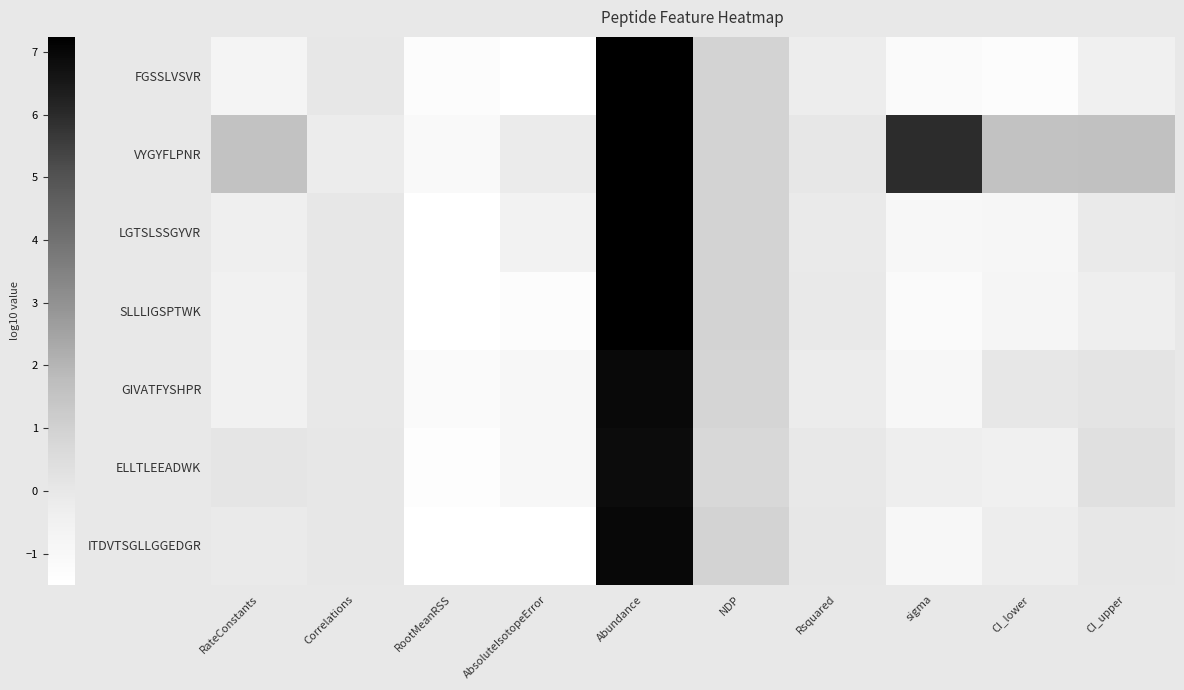

Reading left to right, list all the values displayed in this chart.

FGSSLVSVR: RateConstants=-0.7	Correlations=-0.0	RootMeanRSS=-1.3	AbsoluteIsotopeError=-1.5	Abundance=7.6	NDP=0.9	Rsquared=-0.2	sigma=-1.2	CI_lower=-1.3	CI_upper=-0.4
VYGYFLPNR: RateConstants=1.6	Correlations=-0.2	RootMeanRSS=-1.1	AbsoluteIsotopeError=-0.2	Abundance=7.7	NDP=0.9	Rsquared=0.0	sigma=6.0	CI_lower=1.5	CI_upper=1.6
LGTSLSSGYVR: RateConstants=-0.4	Correlations=-0.0	RootMeanRSS=-1.6	AbsoluteIsotopeError=-0.6	Abundance=7.5	NDP=0.9	Rsquared=-0.1	sigma=-0.9	CI_lower=-0.8	CI_upper=-0.1
SLLLIGSPTWK: RateConstants=-0.5	Correlations=-0.0	RootMeanRSS=-1.5	AbsoluteIsotopeError=-1.3	Abundance=7.4	NDP=0.9	Rsquared=-0.1	sigma=-1.2	CI_lower=-0.8	CI_upper=-0.3
GIVATFYSHPR: RateConstants=-0.5	Correlations=-0.0	RootMeanRSS=-1.2	AbsoluteIsotopeError=-1.0	Abundance=7.0	NDP=0.8	Rsquared=-0.2	sigma=-0.9	CI_lower=0.0	CI_upper=0.2
ELLTLEEADWK: RateConstants=0.1	Correlations=-0.0	RootMeanRSS=-1.4	AbsoluteIsotopeError=-0.9	Abundance=6.9	NDP=0.7	Rsquared=-0.0	sigma=-0.3	CI_lower=-0.5	CI_upper=0.4
ITDVTSGLLGGEDGR: RateConstants=-0.1	Correlations=-0.0	RootMeanRSS=-1.6	AbsoluteIsotopeError=-1.5	Abundance=7.0	NDP=0.9	Rsquared=-0.0	sigma=-1.0	CI_lower=-0.3	CI_upper=0.0